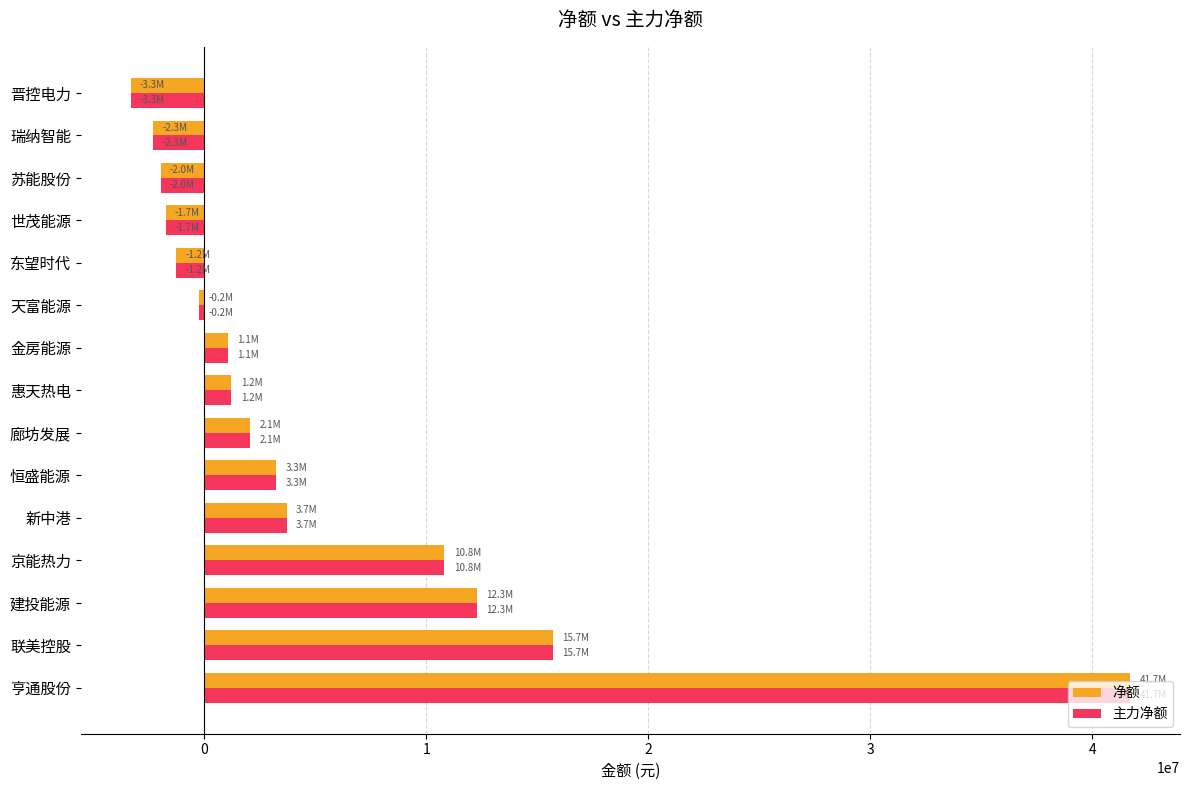

Is it true that 净额 equals -4819399 at 晋控电力?

False